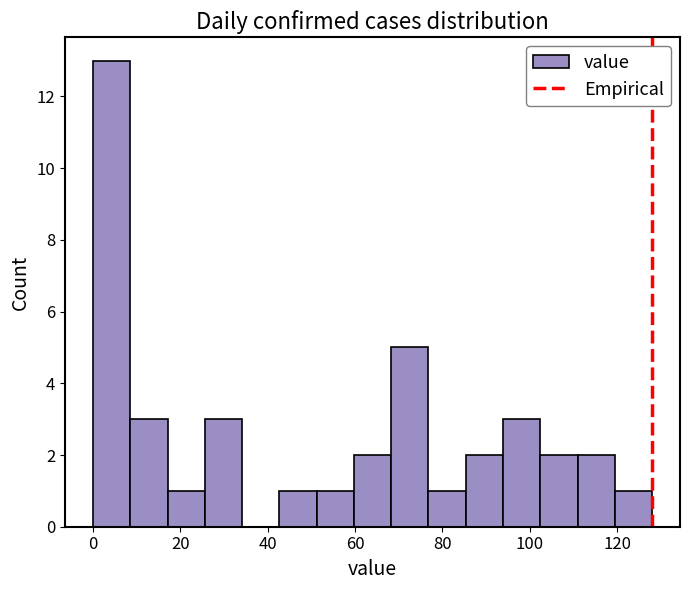

Reading left to right, list every bar in this chart as the range it spans on the x-axis followed by its height. Neither the bar edges nor the heights are printed on the chart, so give them approximately, as read against the axes.

0 to 8: 13
8 to 18: 3
18 to 26: 1
26 to 34: 3
34 to 42: 0
42 to 52: 1
52 to 60: 1
60 to 68: 2
68 to 76: 5
76 to 86: 1
86 to 94: 2
94 to 102: 3
102 to 110: 2
110 to 120: 2
120 to 128: 1